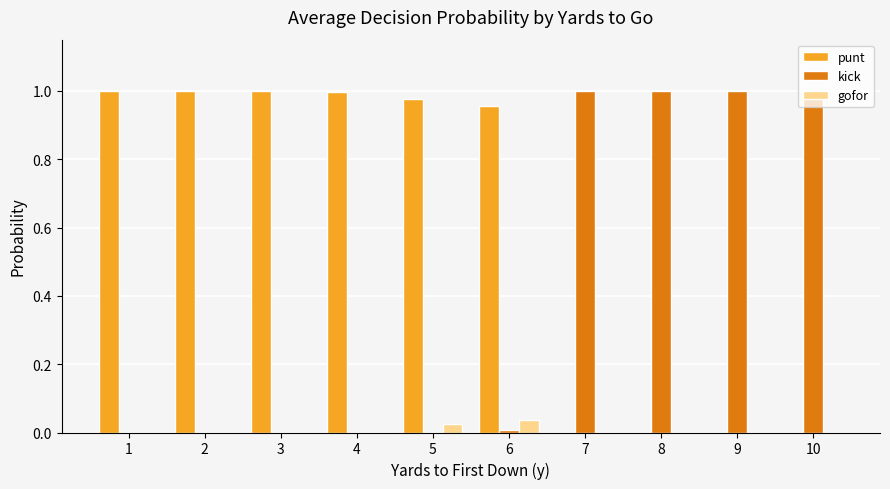

Does the chart contain stacked bars?

No